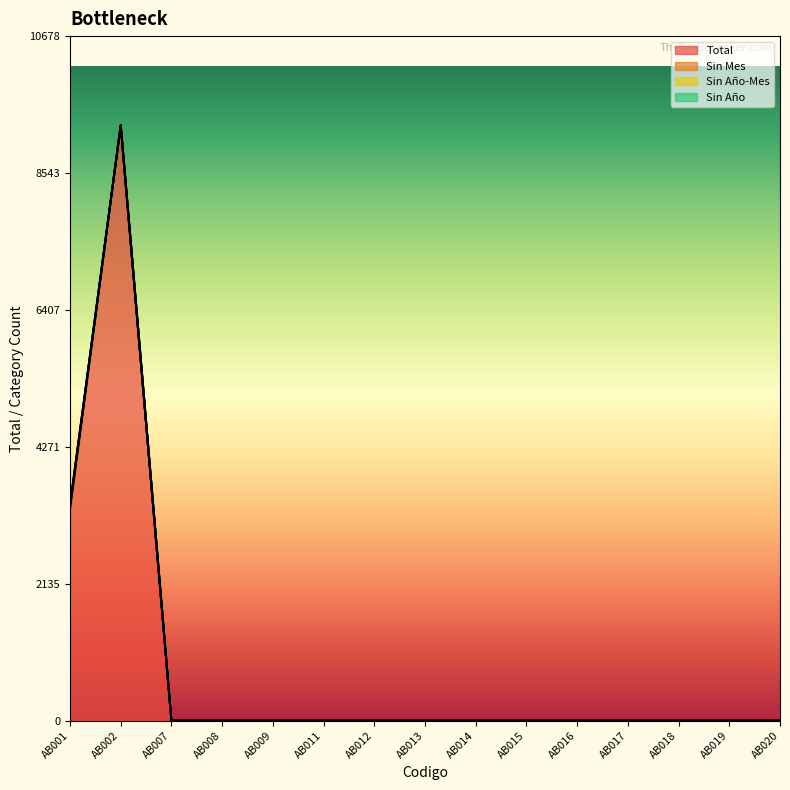

True or false: Total and Sin Año intersect in this chart.

False